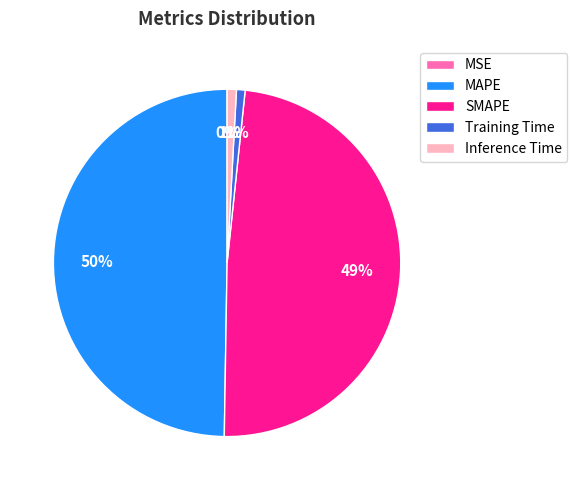

What is the largest slice in the pie chart?

MAPE